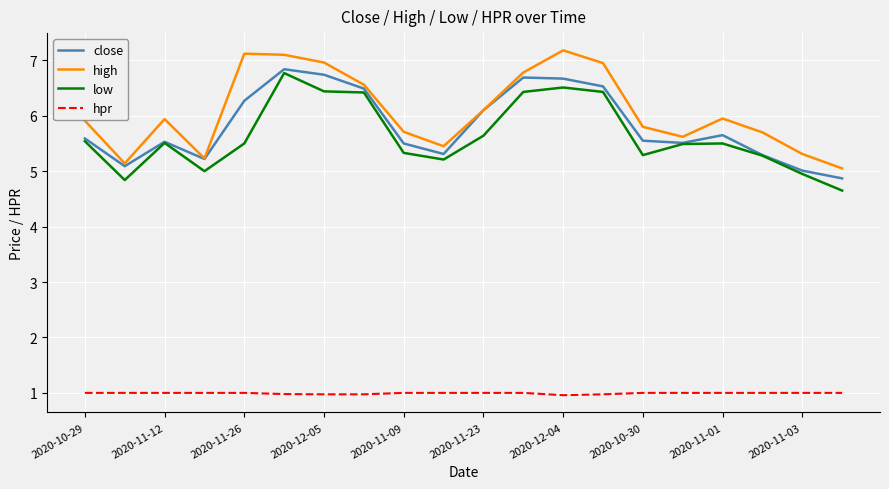

True or false: high and hpr intersect in this chart.

False